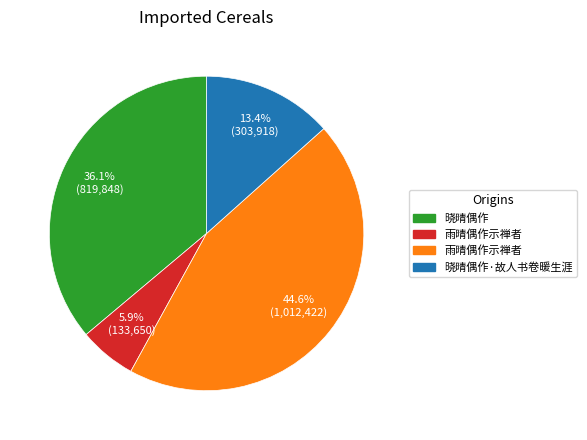

Is there a majority slice in this chart?

No